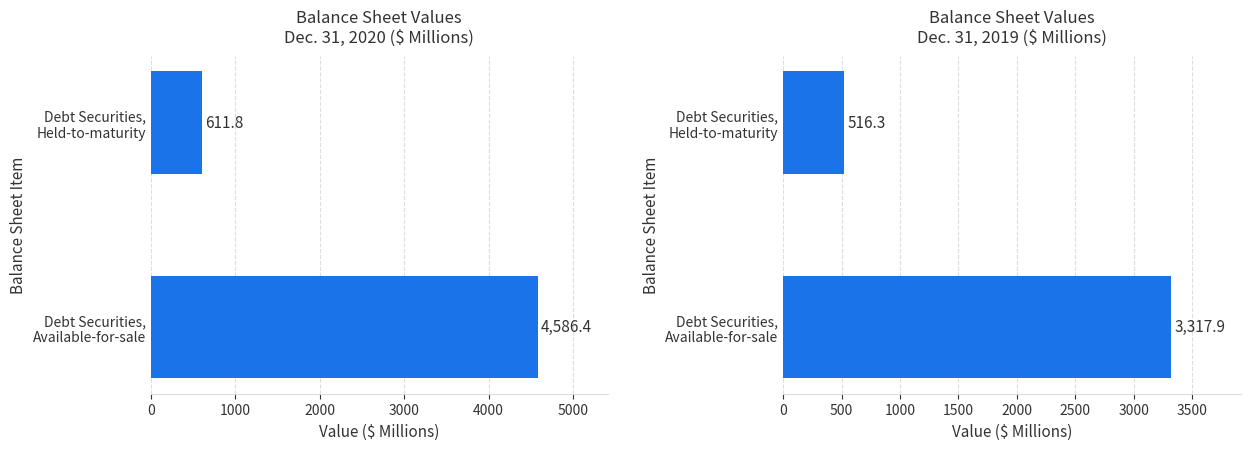

What is the value of the Dec. 31, 2019 bar at the 1st from the left?

3317.9